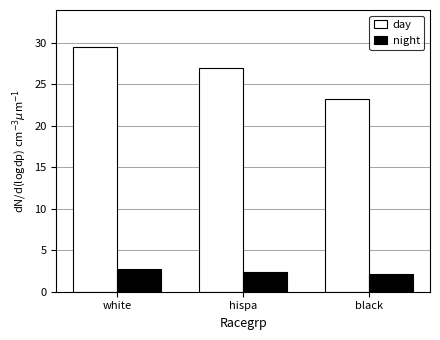

What is the highest value of the day series?

29.5